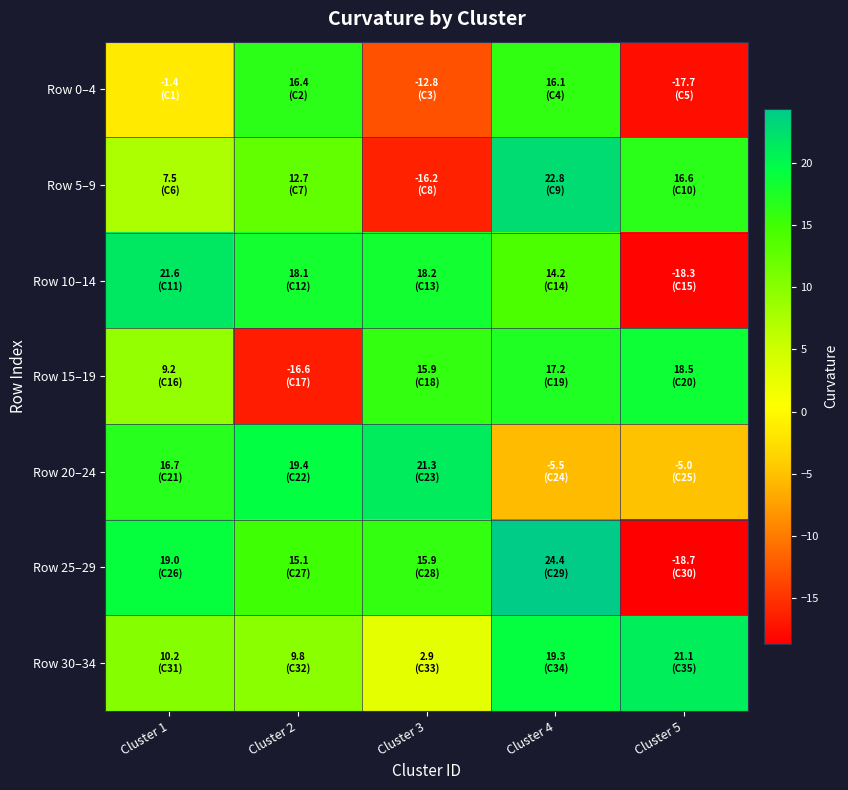

Count the number of data series in this chart.

7